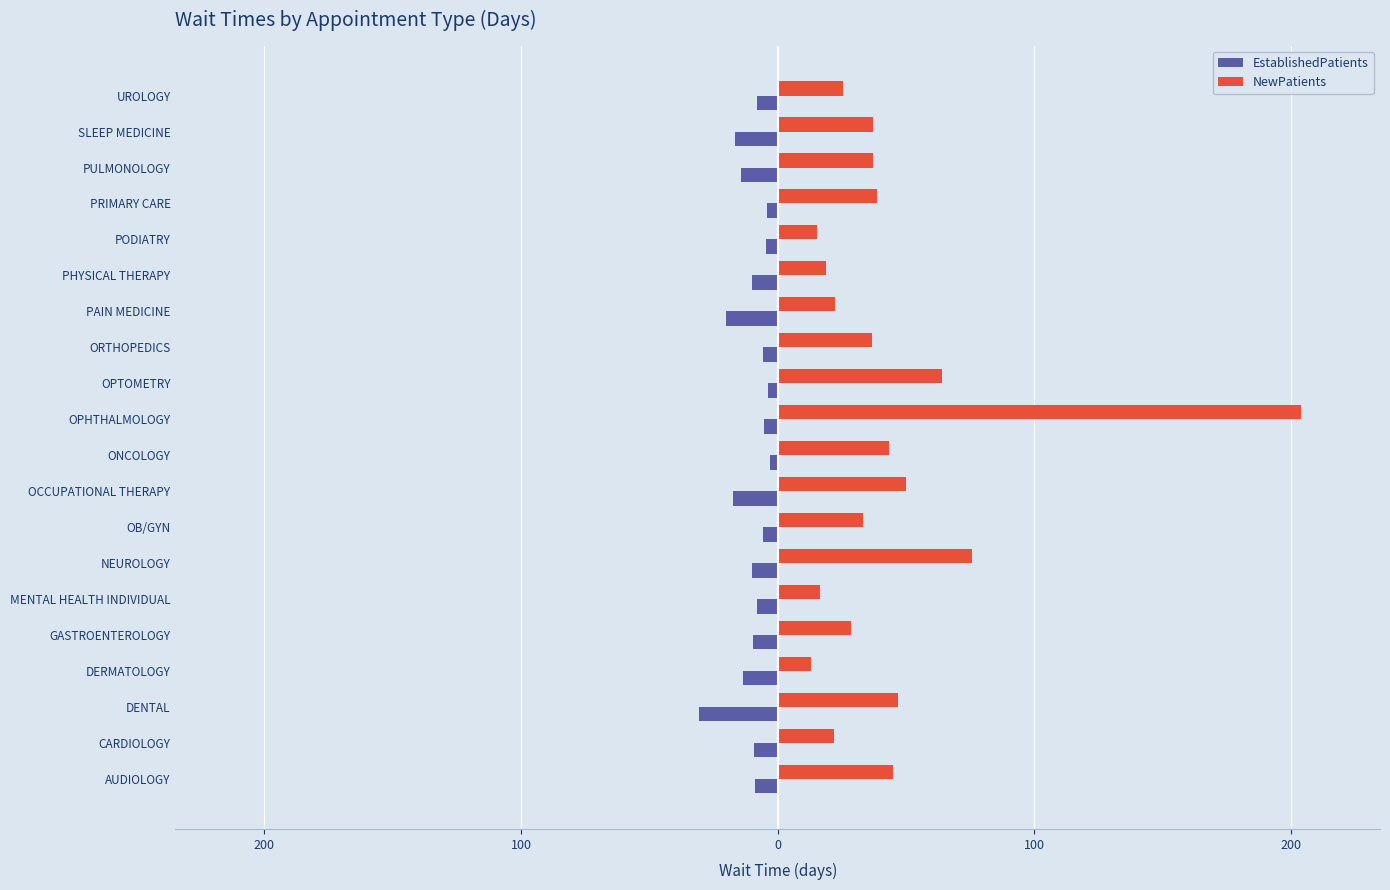

What is the value of the NewPatients bar at the 16th from the left?

15.2